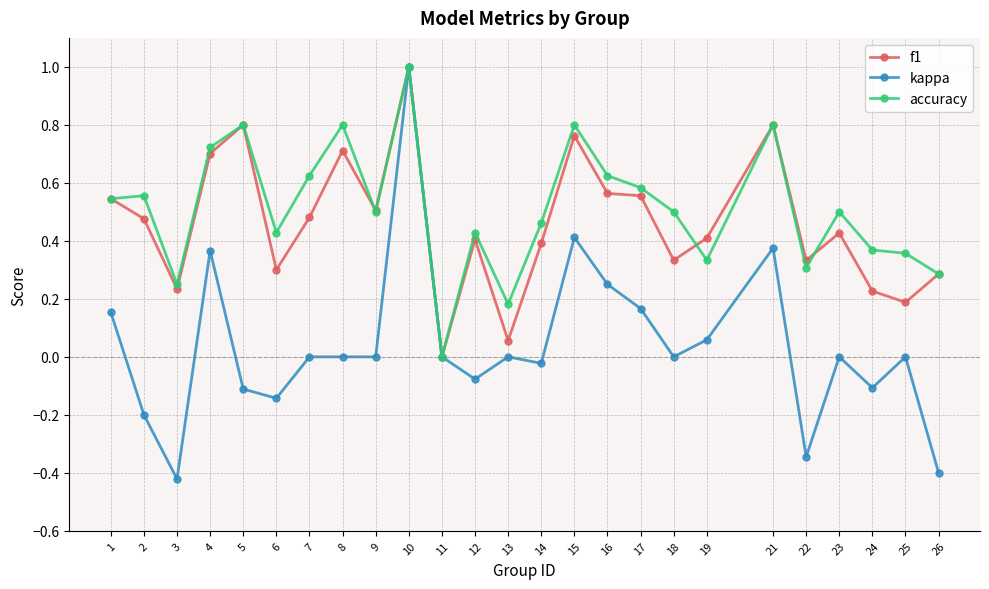

Which label corresponds to the smallest value in the chart?

3